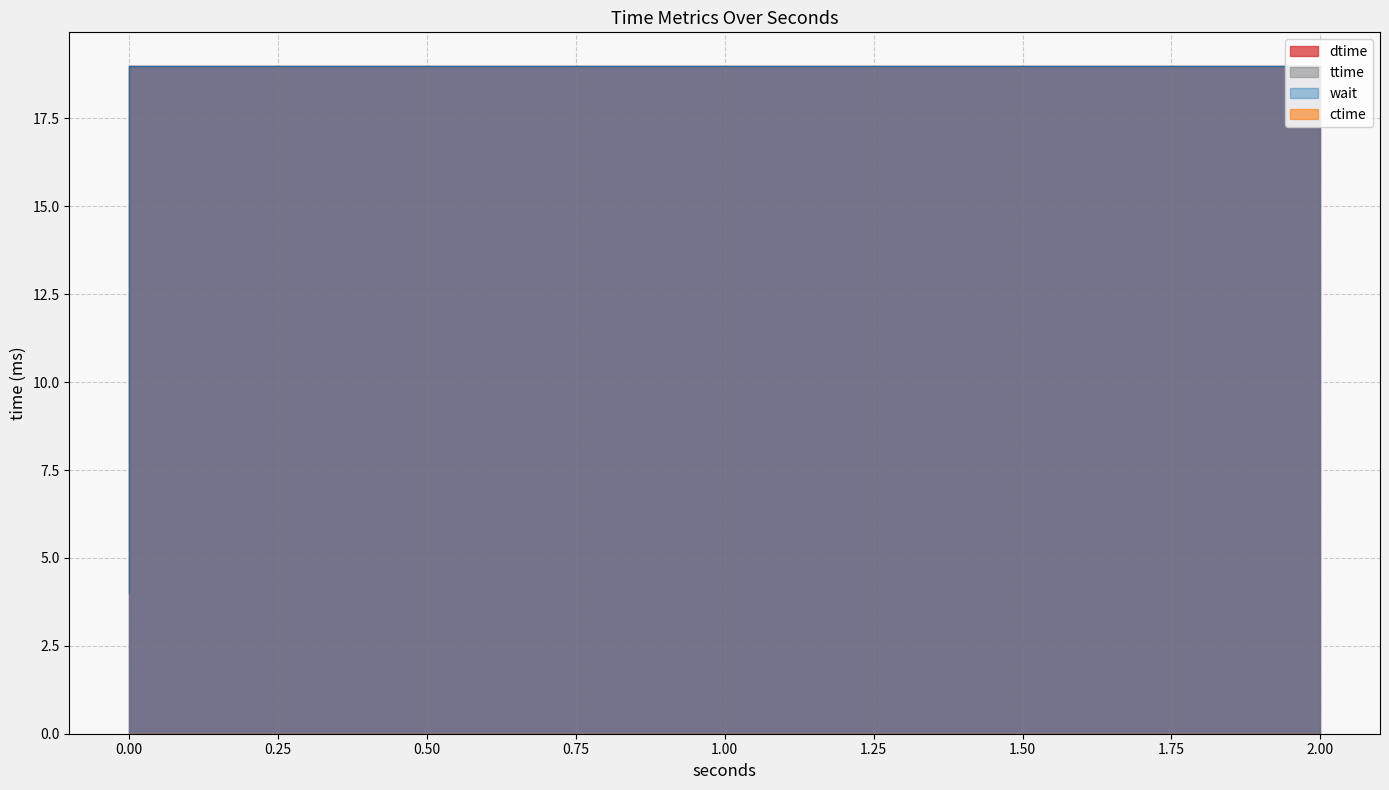

What is the sum of all wait values?

726